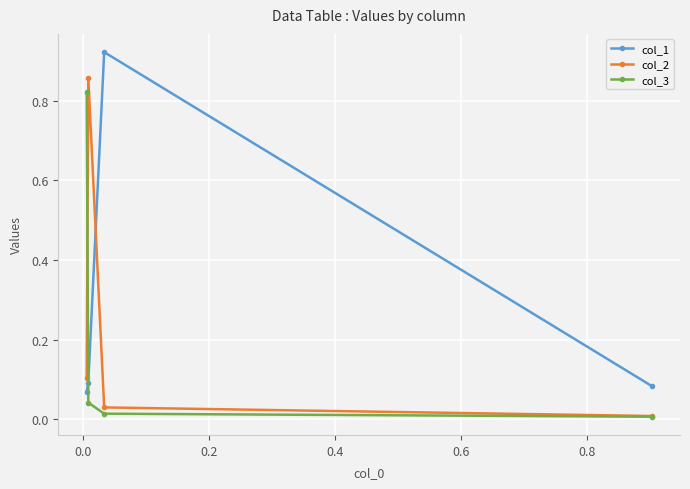

Which series has the largest total across all categories?

col_1